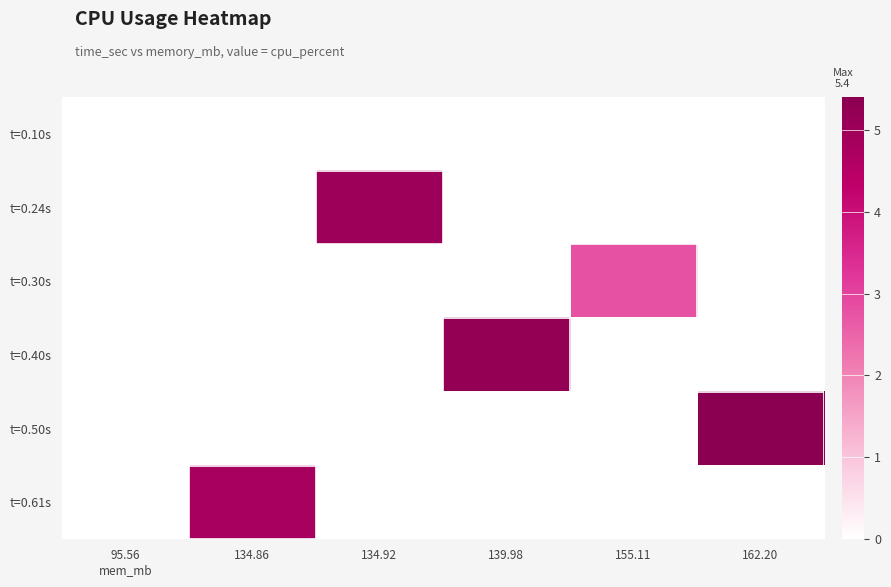

At which category is the sum across all series the highest?

162.20